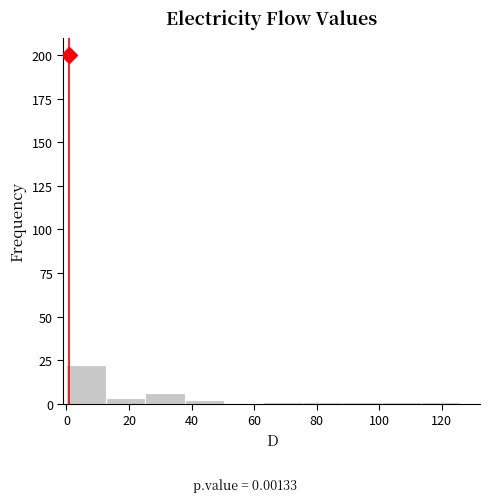

How tall is the bar that spans 0 to 12 on the x-axis? Neither the bar edges nor the heights are printed on the chart, so give them approximately, as read against the axes.

20